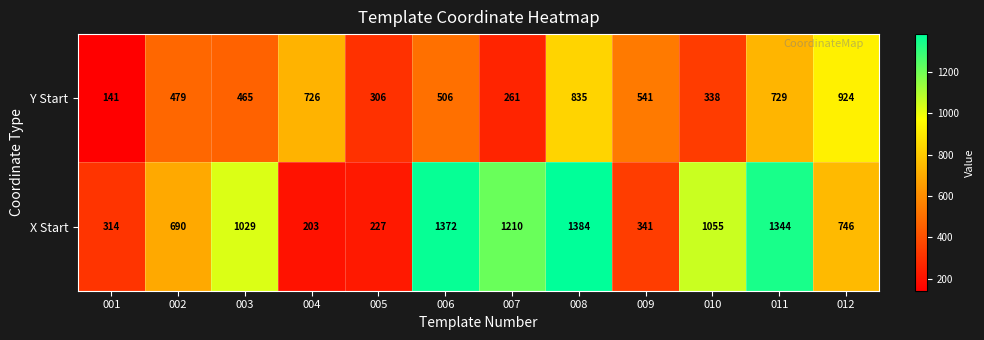

The value of Y Start at 011 is 351. True or false?

False